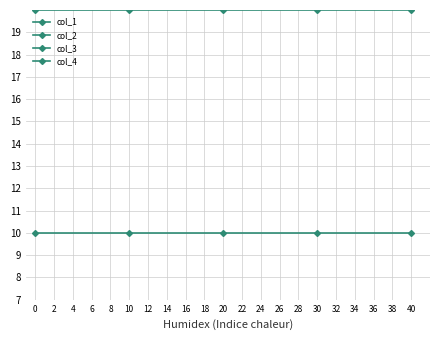

At how many categories does at least one series exceed 18?

5